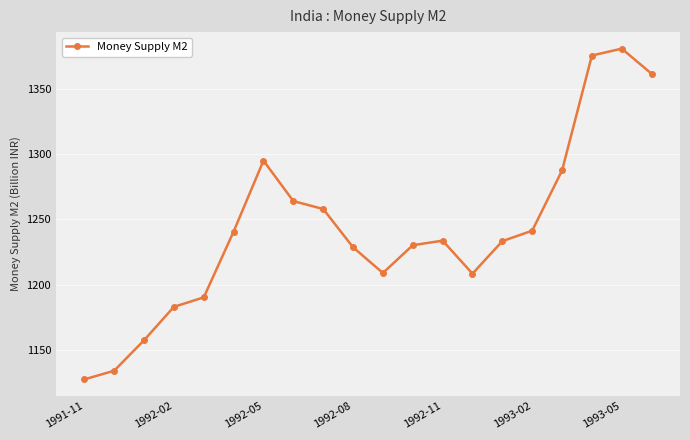

What is the greatest value displayed?

1380.7